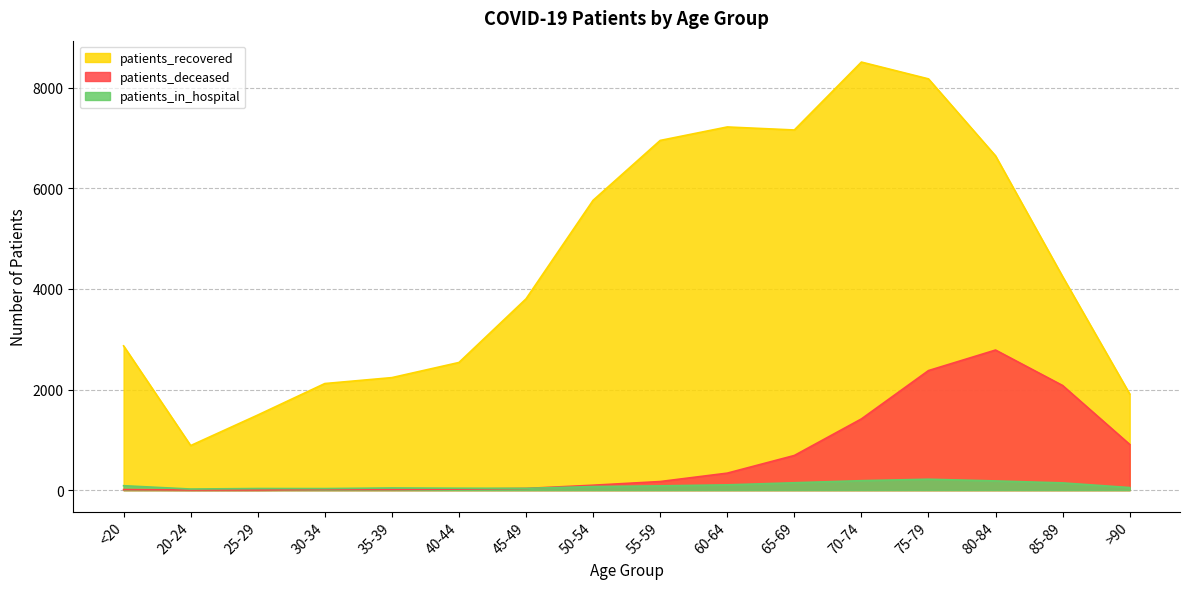

In patients_recovered, how many points are higher than both neighbors (excluding endpoints)?

2